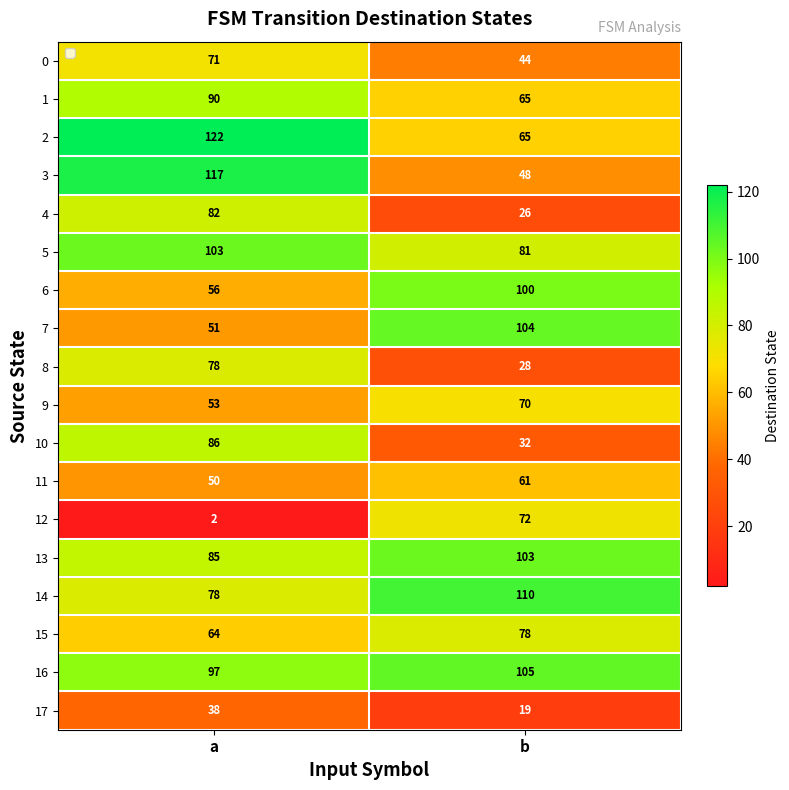

What is the total value across all series at b?

1211